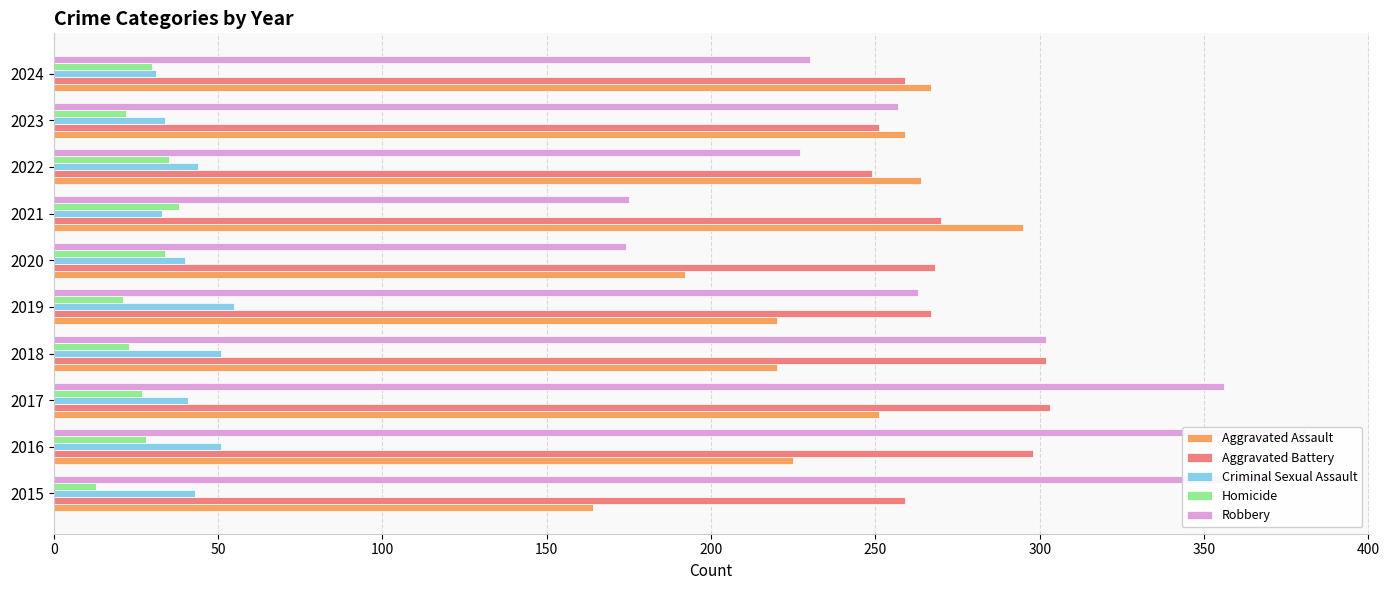

What is the lowest value of the Aggravated Battery series?

249